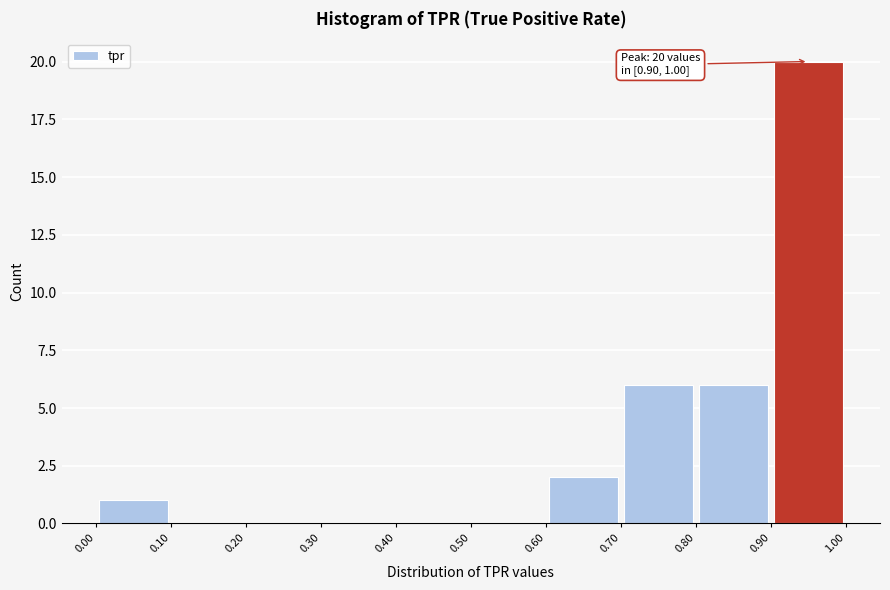

Which range on the x-axis has the tallest bar?

0.90 to 1.00